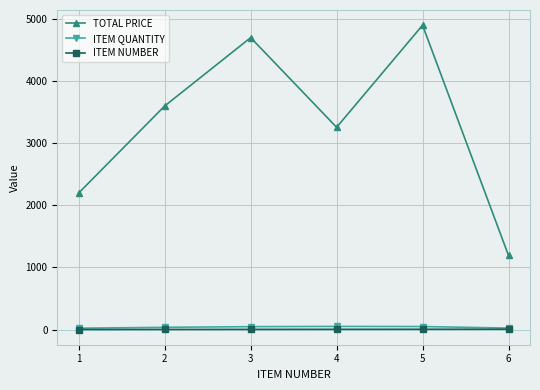

Which series has the largest total across all categories?

TOTAL PRICE